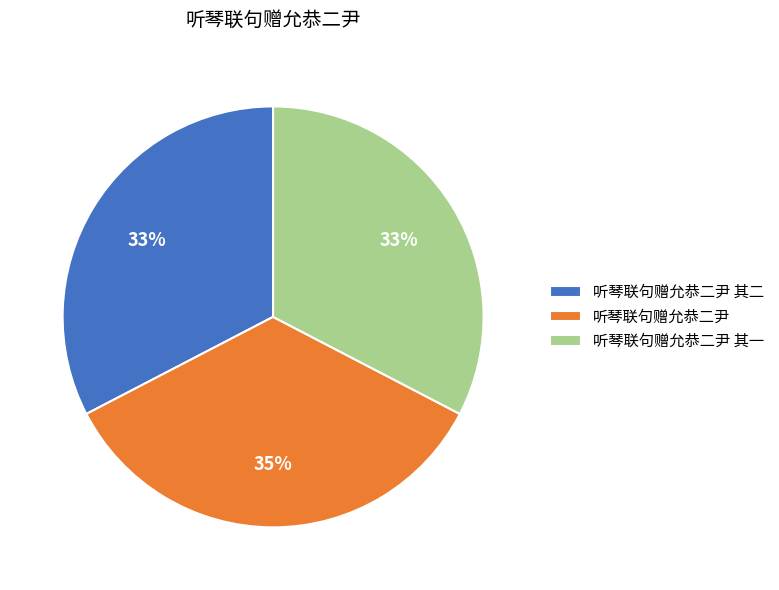

Is the sum of 听琴联句赠允恭二尹 其一 and 听琴联句赠允恭二尹 其二 greater than half?

Yes